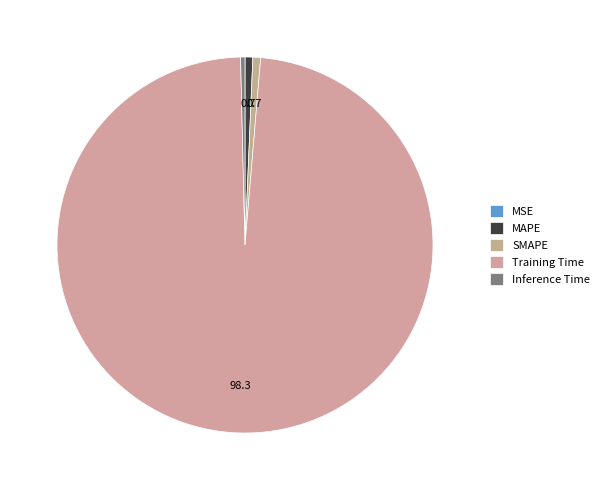

Is it true that SMAPE is 7% of the pie?

False